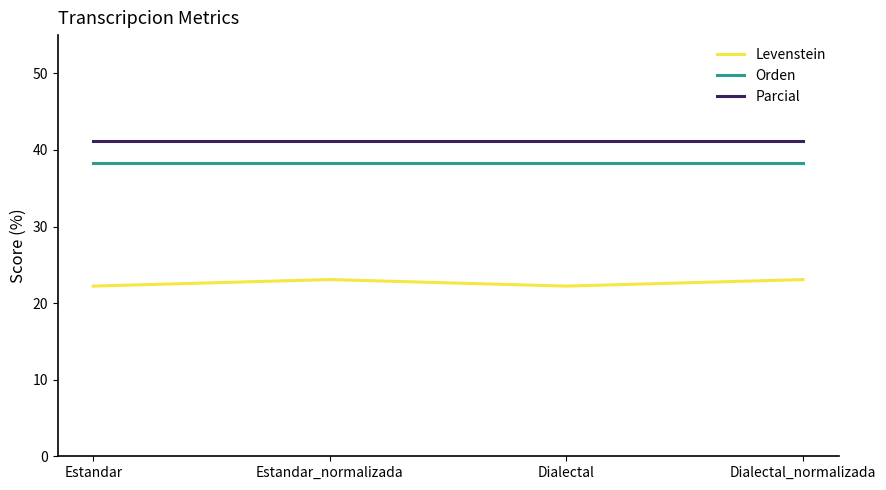

What is the approximate value of Levenstein at Estandar_normalizada?

23.1